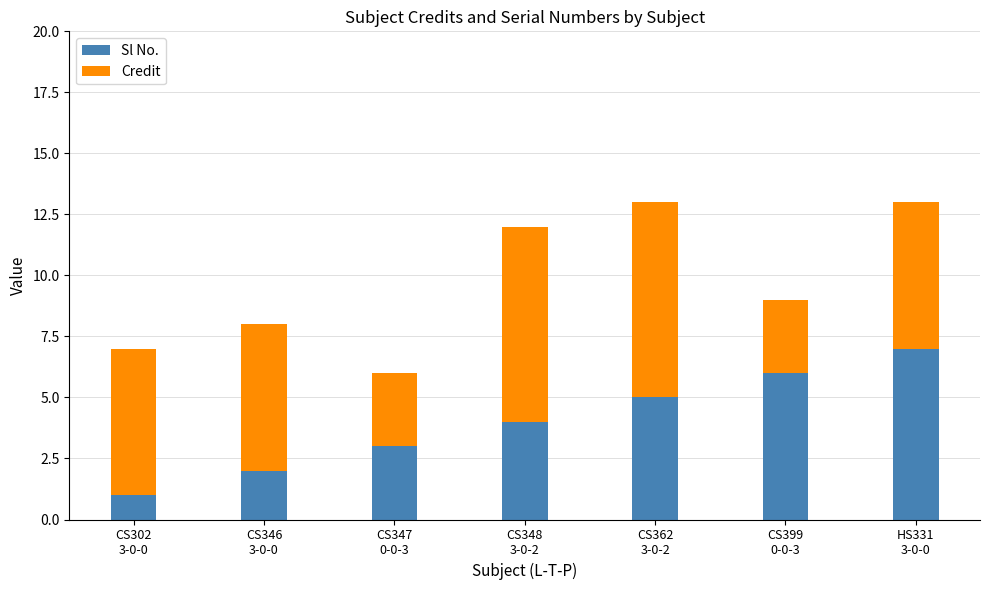

What is the sum of all Sl No. values?

28